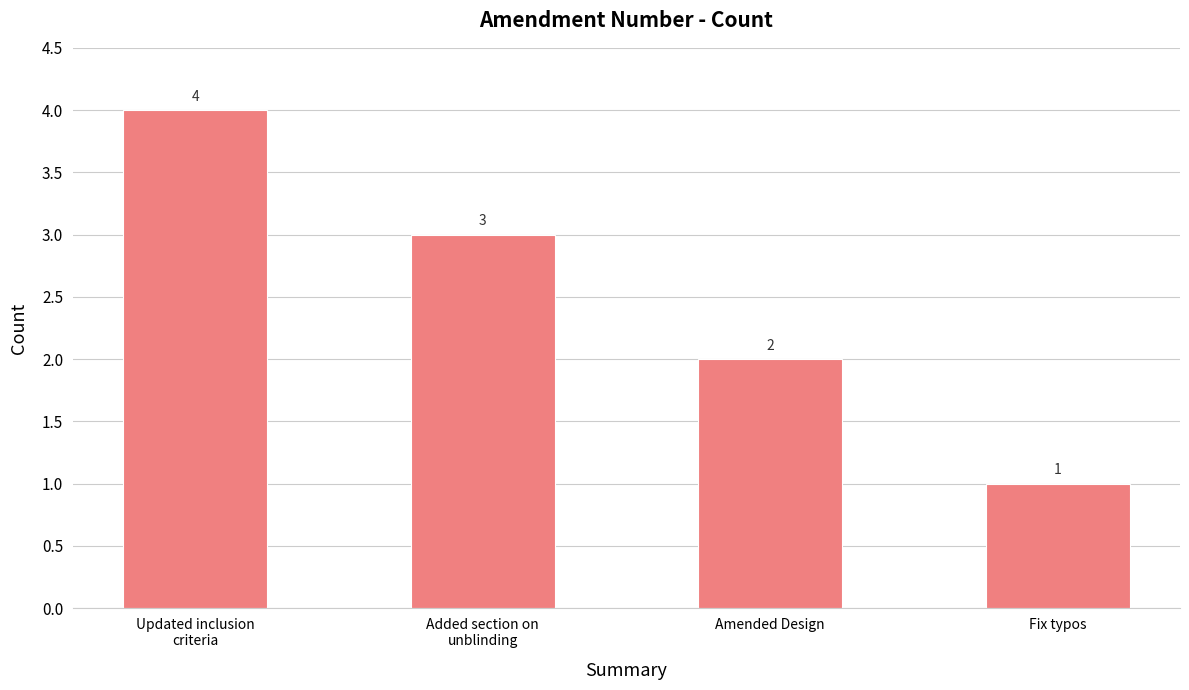

At which category does the chart reach its peak across all series?

Updated inclusion
criteria